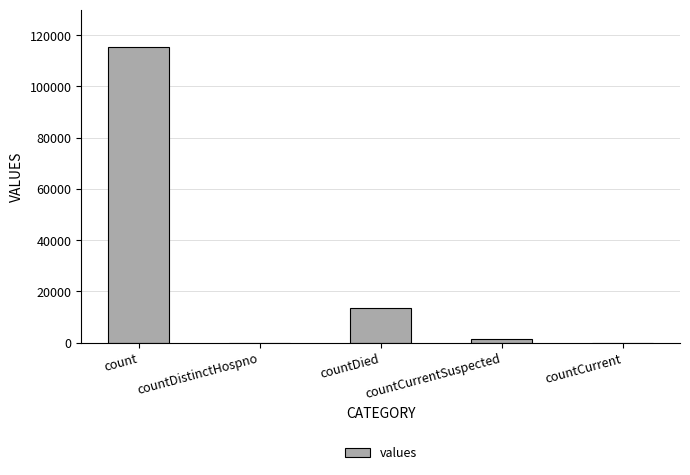

How many data points does each series have?

5